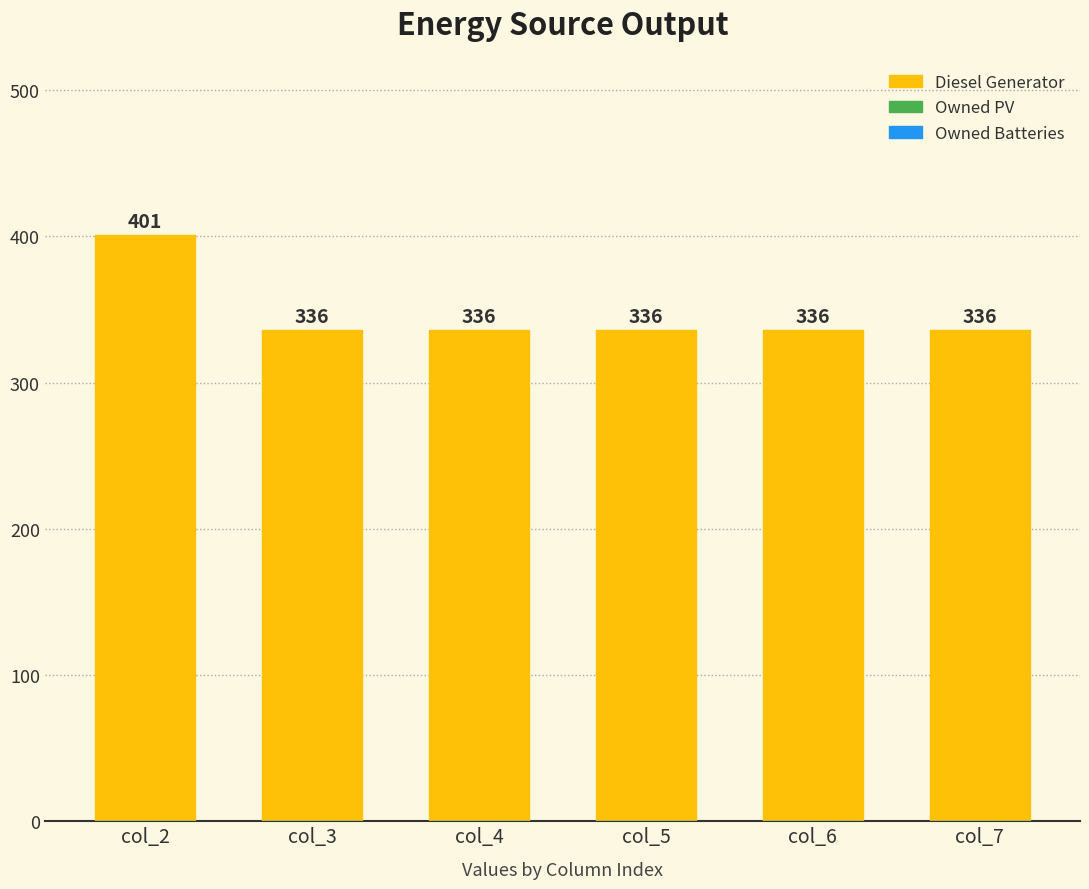

Between col_6 and col_2, which is larger?

col_2